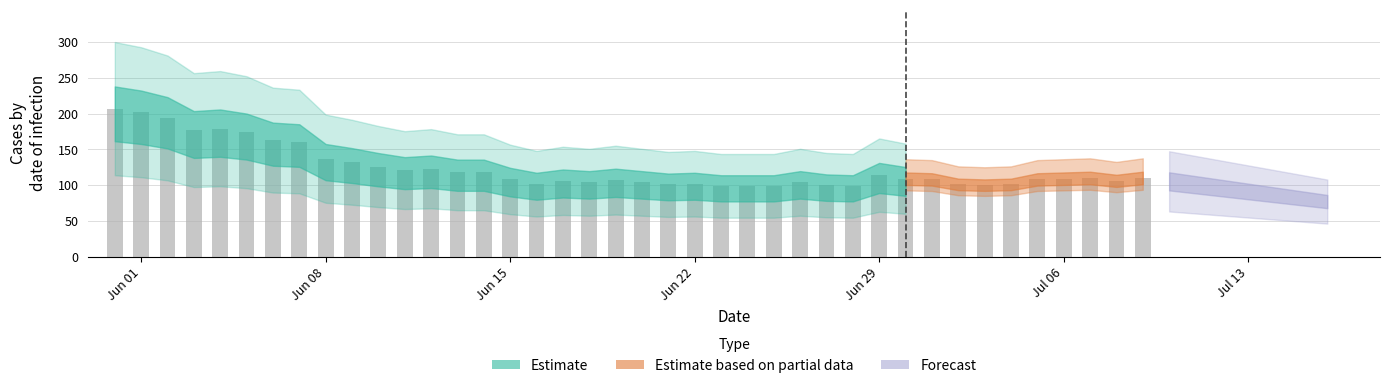

What is the sum of all values?

4942